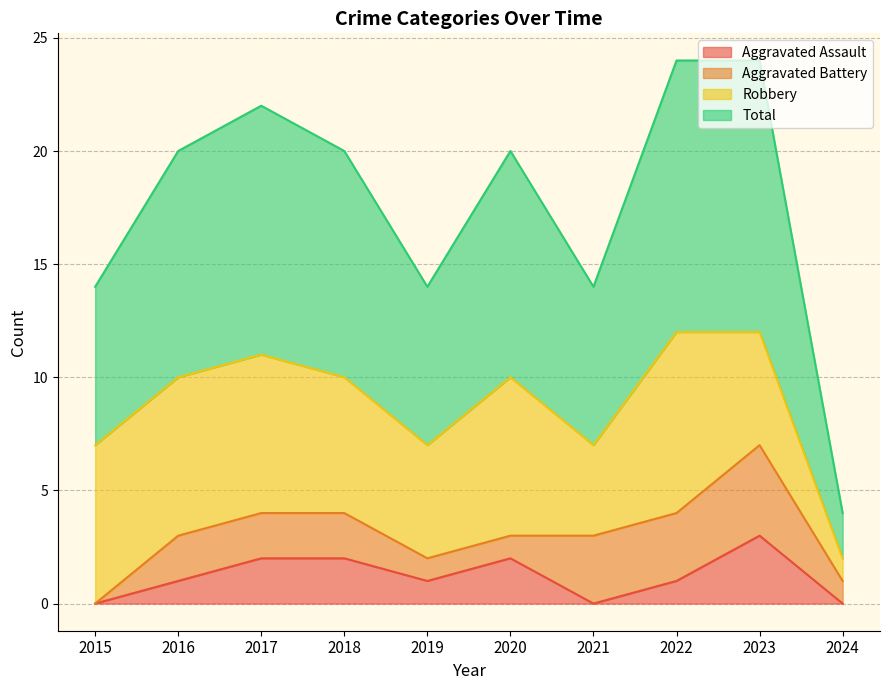

Between 2015 and 2024, which series saw the biggest shift?

Total